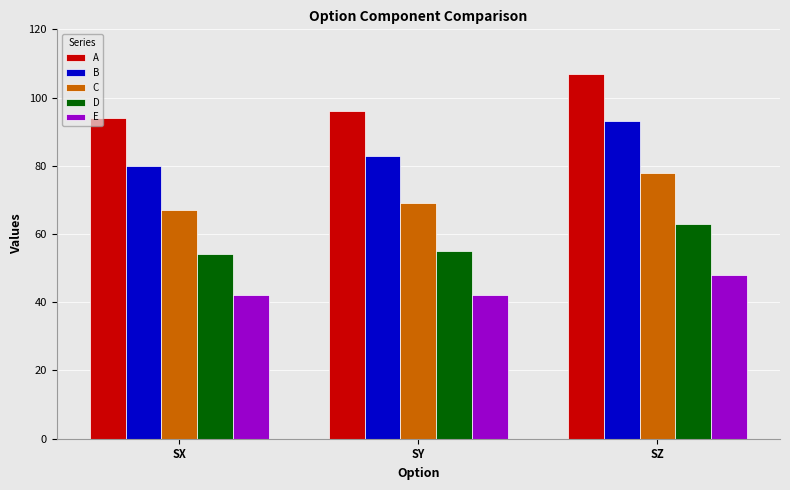

At SX, list the series in order from smallest to largest.

E, D, C, B, A